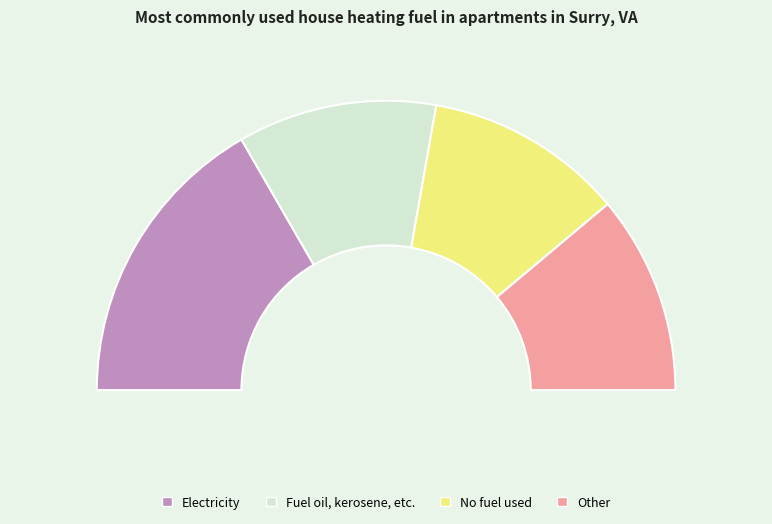

How many slices are in this pie chart?

4